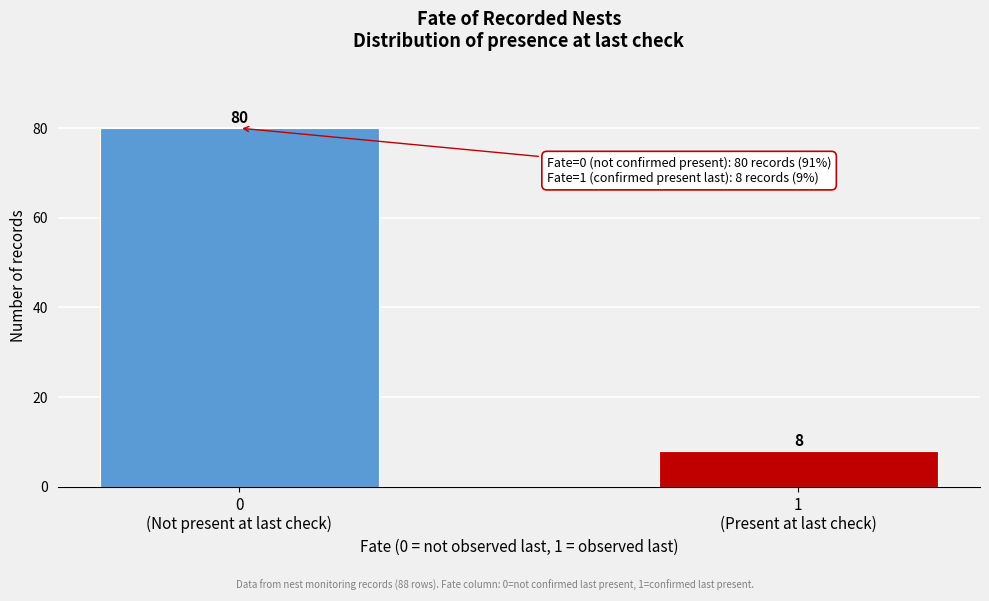

Reading left to right, transcribe all the data shown in this chart.

80	8